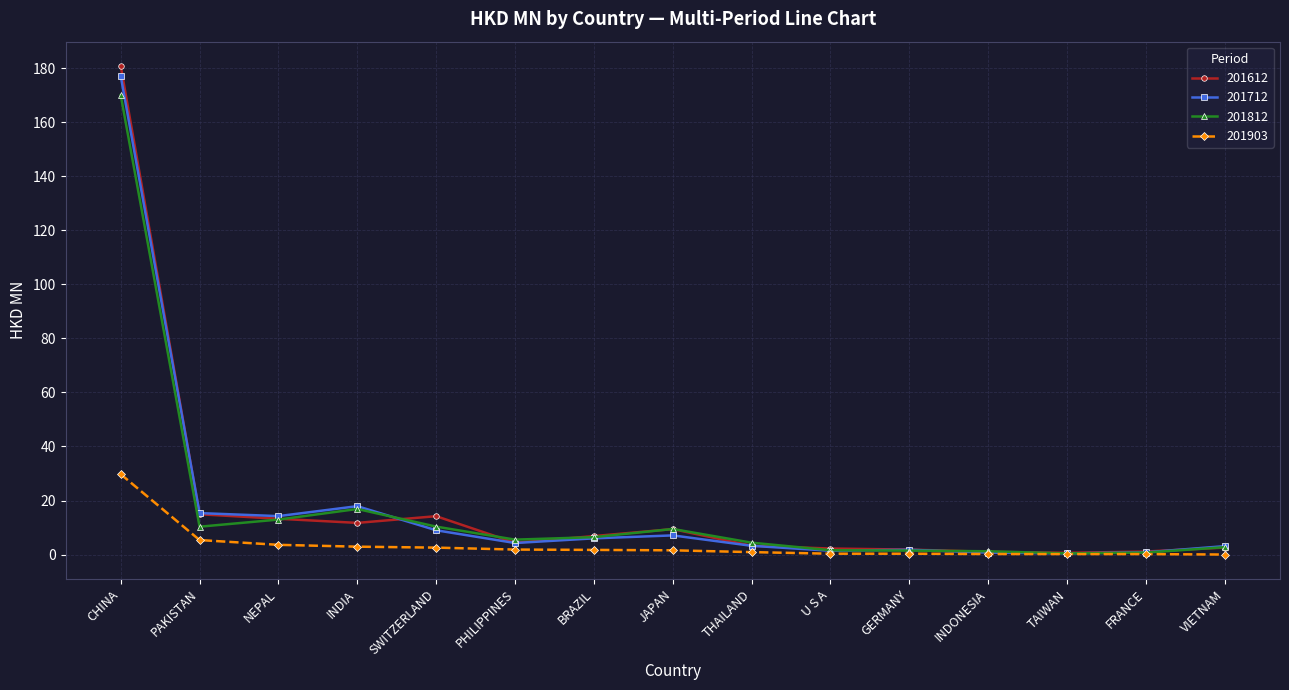

In 201712, how many points are lower than both neighbors (excluding endpoints)?

4